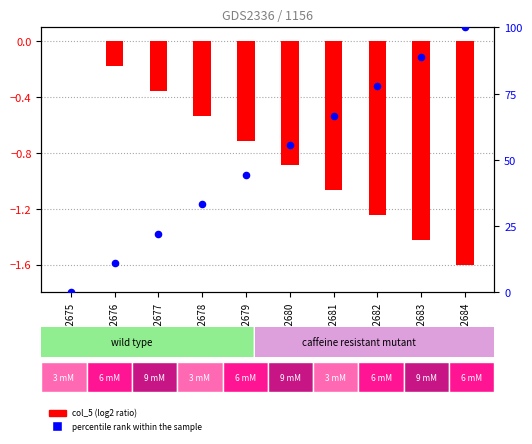

At which category is the sum across all series the highest?

GSM102684